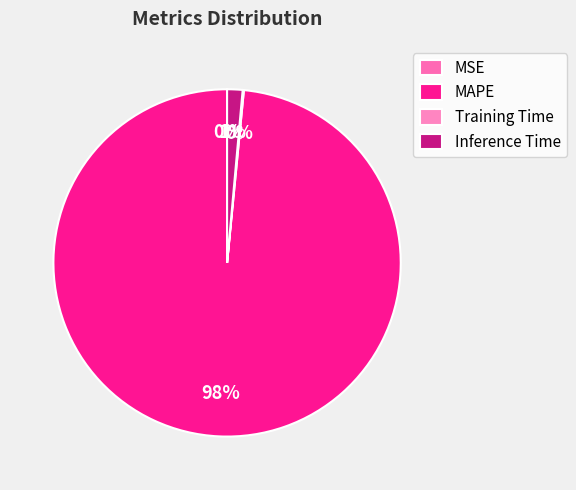

What is the largest slice in the pie chart?

MAPE